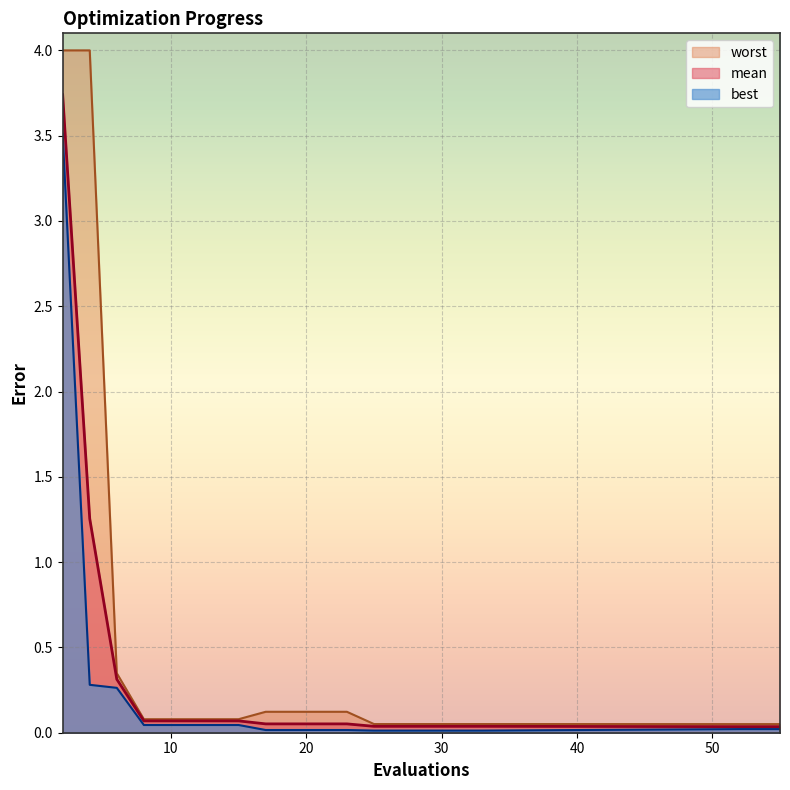

At which category does the chart reach its peak across all series?

2